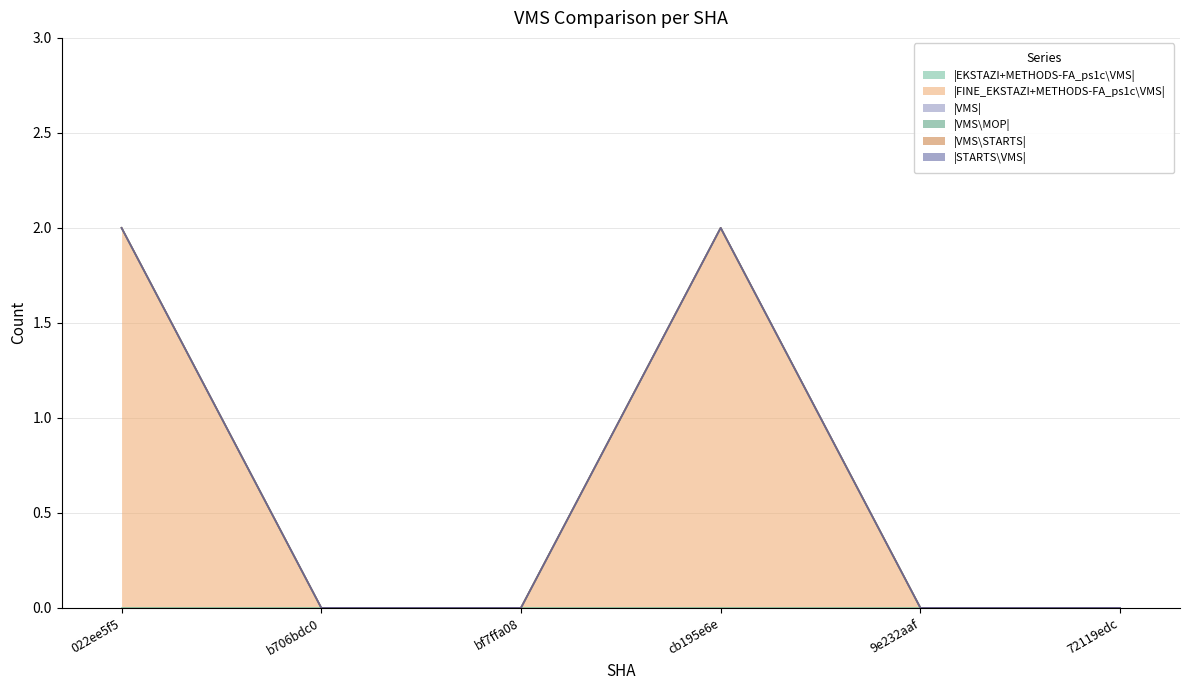

Is the value of |VMS\STARTS| at 022ee5f5 greater than the value of |FINE_EKSTAZI+METHODS-FA_ps1c\VMS| at cb195e6e?

No